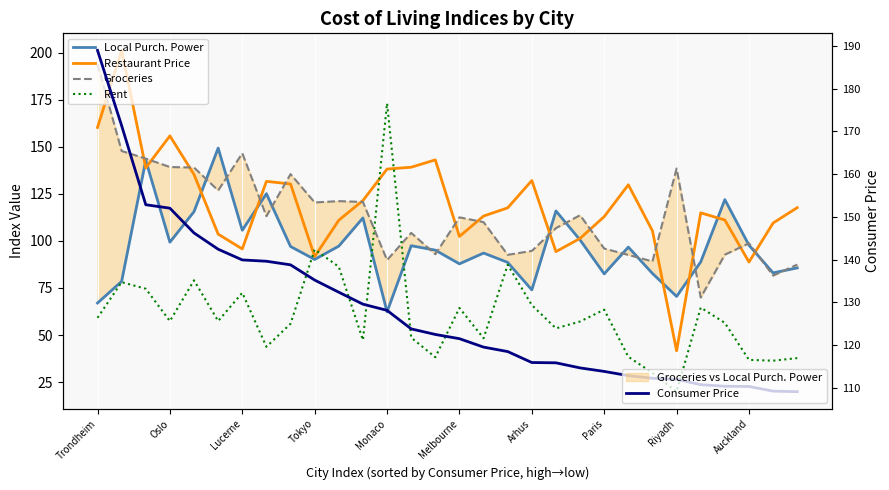

What is the highest value of the Local Purch. Power series?

149.3